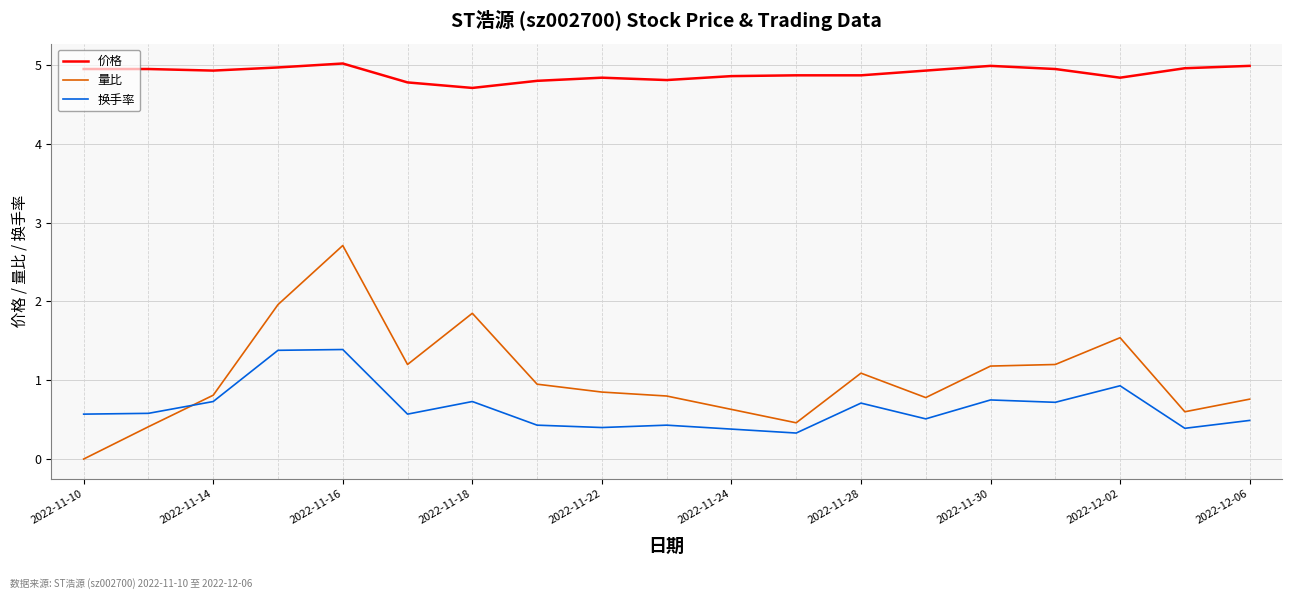

What is the lowest value of the 换手率 series?

0.3